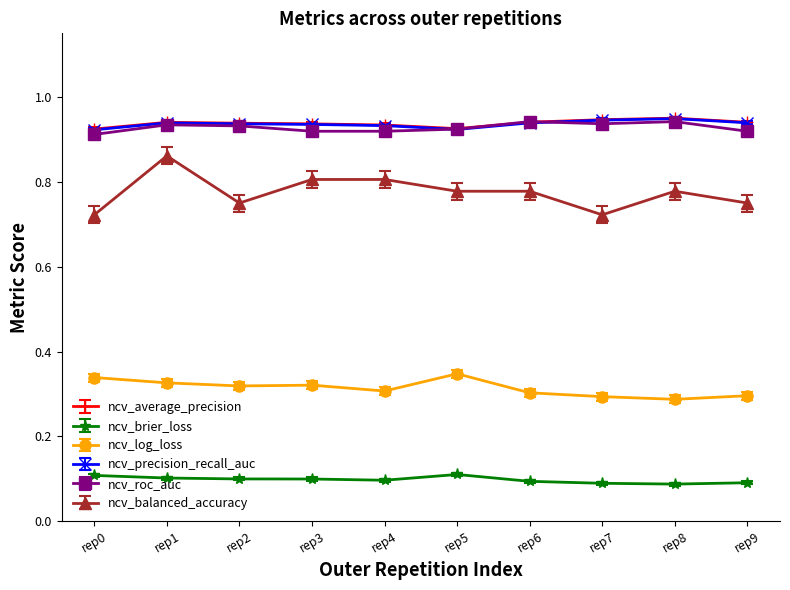

Which category has the highest value in the ncv_balanced_accuracy series?

rep1